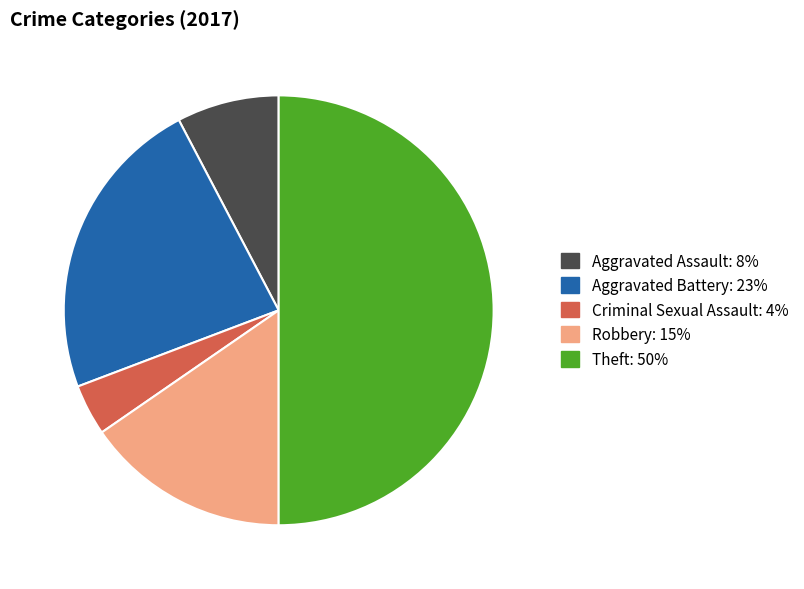

How many segments does this pie chart have?

5